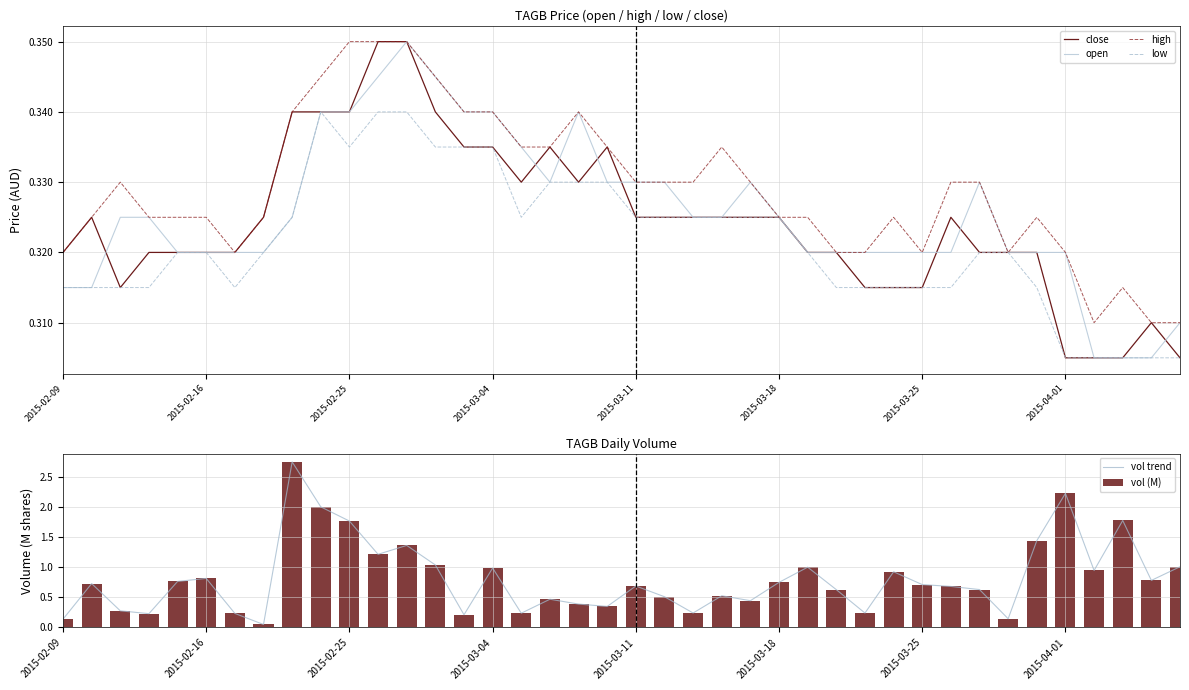

Which series has the largest range (max minus min)?

vol trend